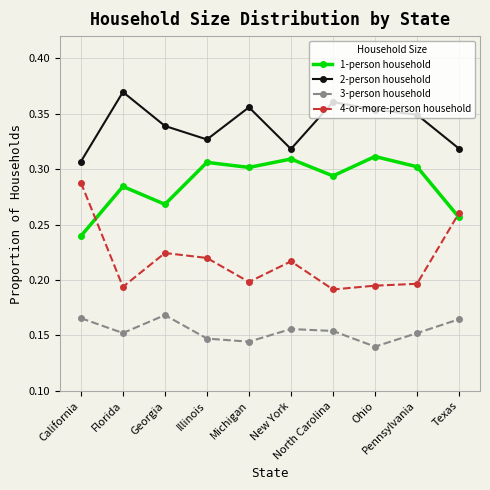

Which series has the widest spread of values?

4-or-more-person household